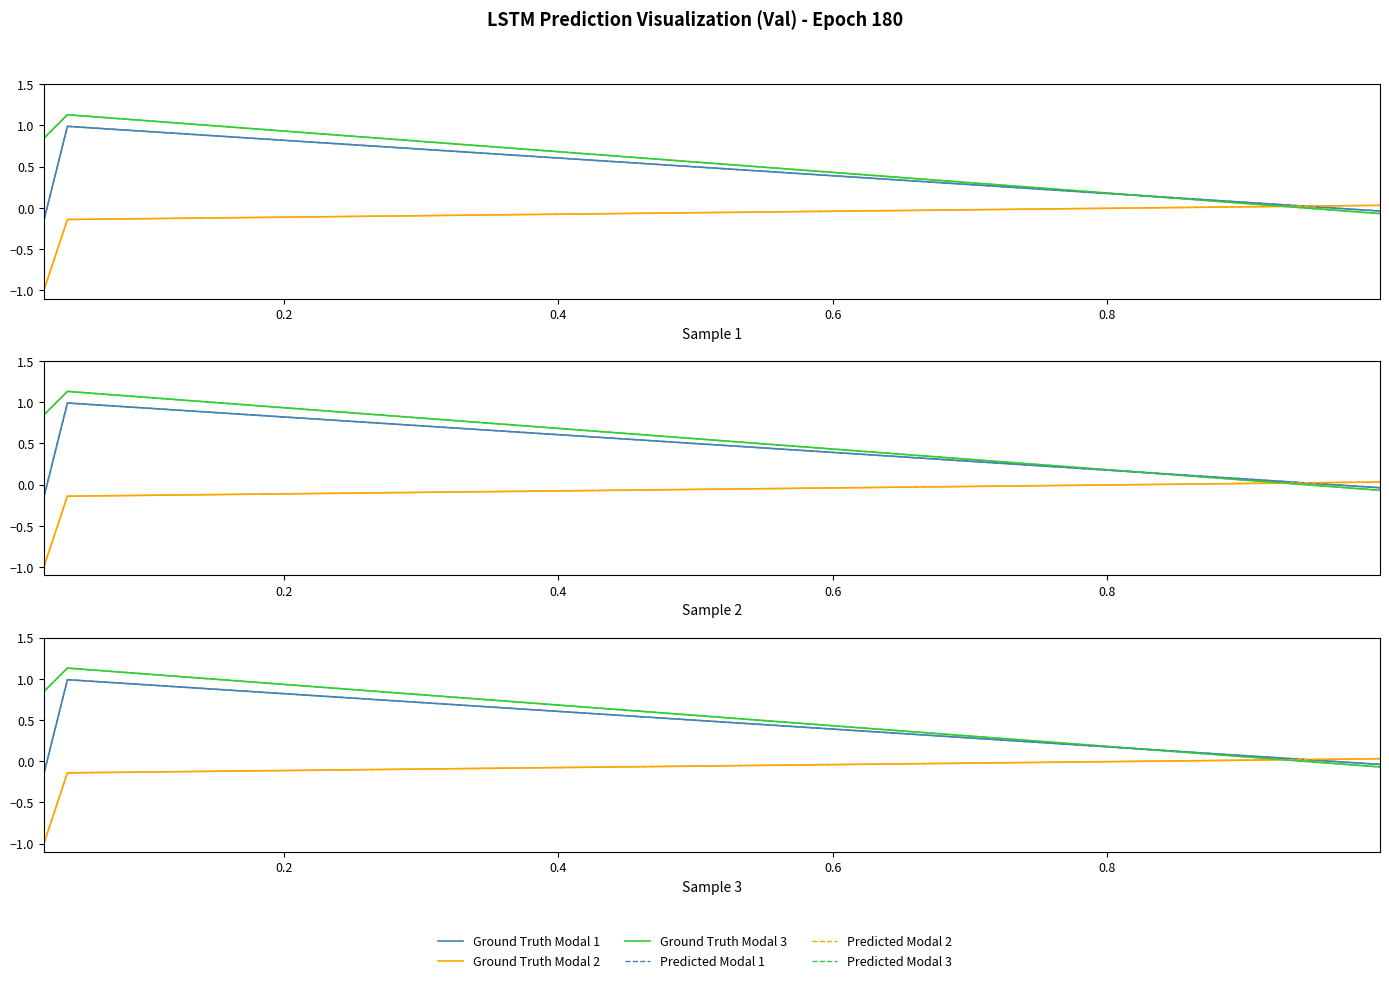

The Predicted Modal 3 series shows 1.1 at 0.0. True or false?

False